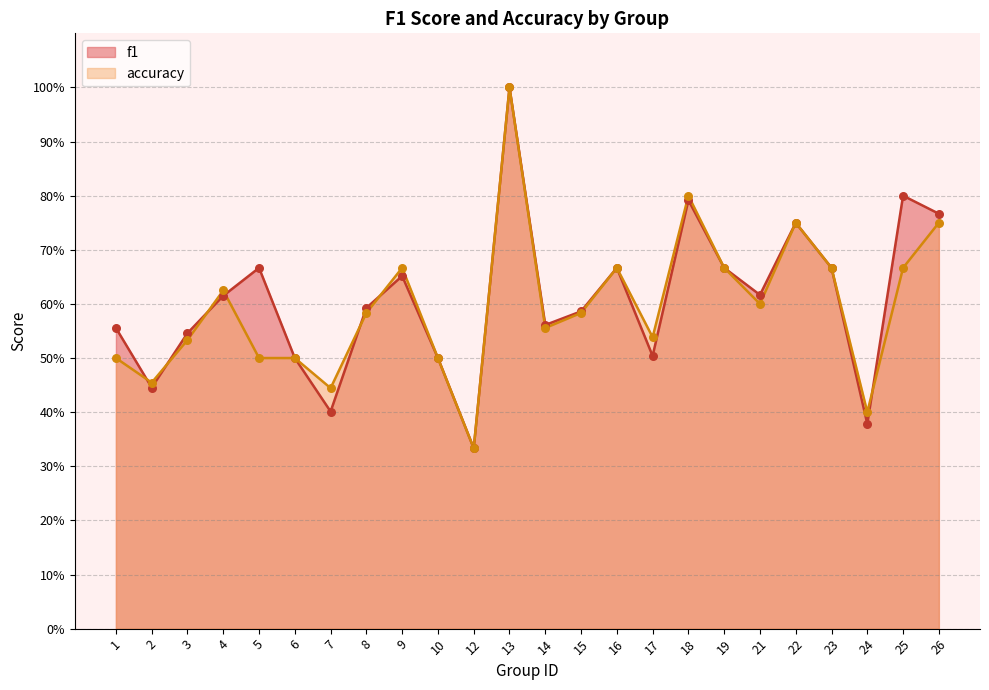

What is the total value across all series at 10?

1.0